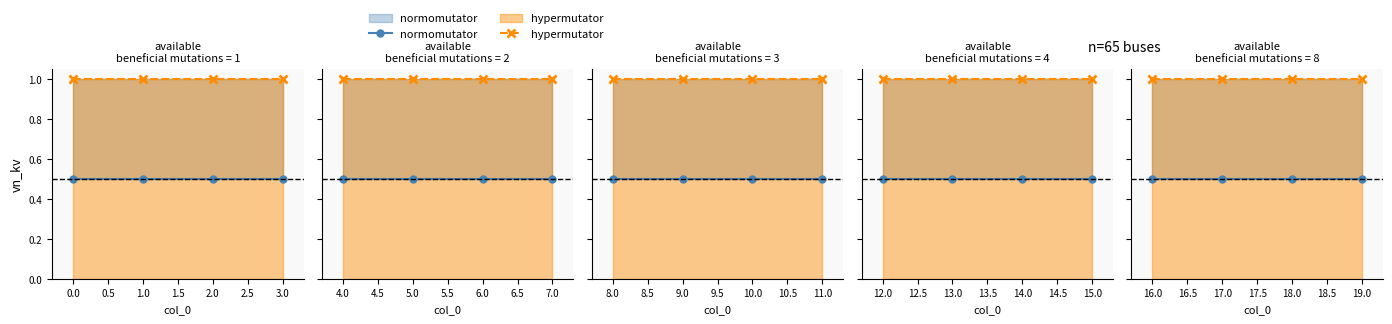

What is the label of the 1st point from the right?

3.0